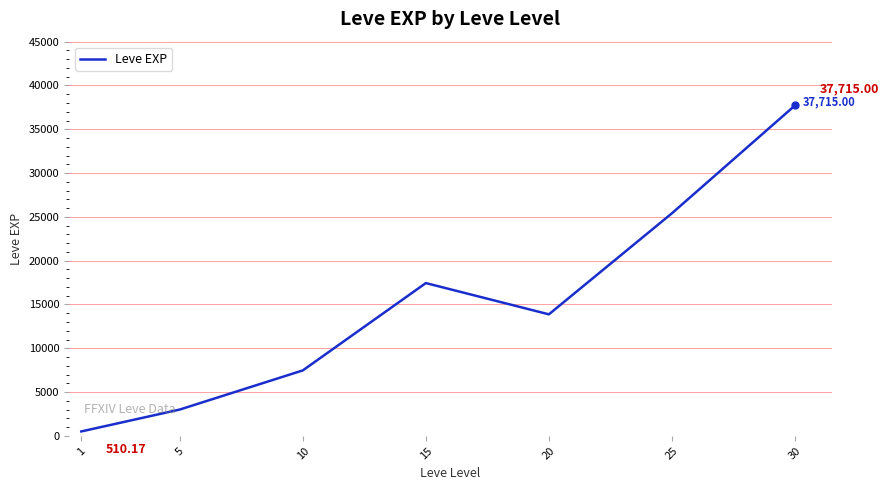

Does the chart display data point markers on the line(s)?

No